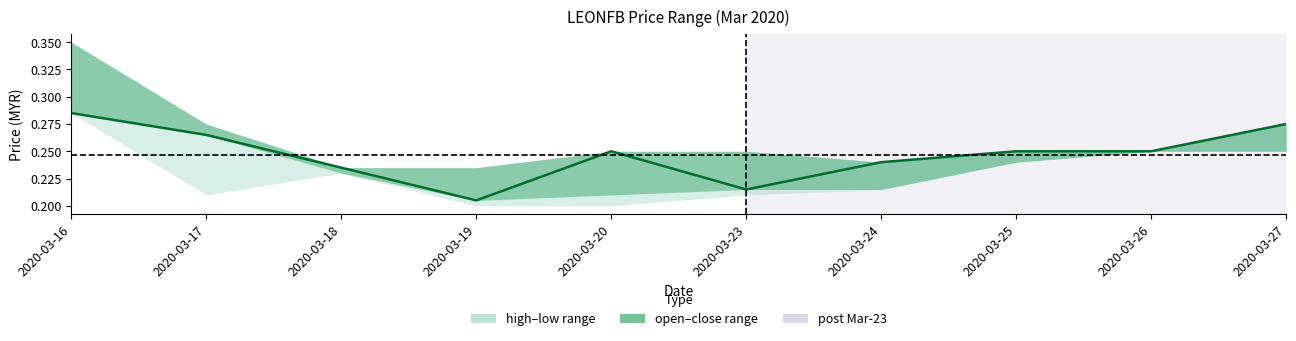

The value at 2020-03-26 is 0.4. True or false?

False